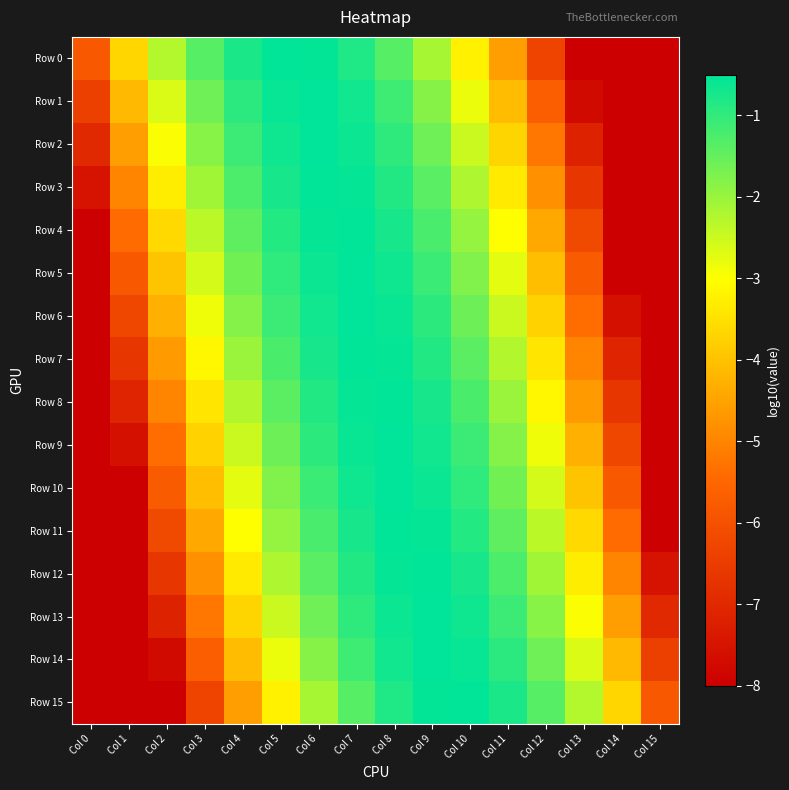

Reading right to left, transcribe all the data shown in this chart.

Row 0: Col 15=-8.0	Col 14=-8.0	Col 13=-8.0	Col 12=-6.3	Col 11=-4.6	Col 10=-3.2	Col 9=-2.1	Col 8=-1.4	Col 7=-0.8	Col 6=-0.5	Col 5=-0.5	Col 4=-0.8	Col 3=-1.3	Col 2=-2.3	Col 1=-3.7	Col 0=-5.8
Row 1: Col 15=-8.0	Col 14=-8.0	Col 13=-7.7	Col 12=-5.7	Col 11=-4.1	Col 10=-2.8	Col 9=-1.8	Col 8=-1.1	Col 7=-0.7	Col 6=-0.5	Col 5=-0.6	Col 4=-0.9	Col 3=-1.6	Col 2=-2.6	Col 1=-4.1	Col 0=-6.4
Row 2: Col 15=-8.0	Col 14=-8.0	Col 13=-7.2	Col 12=-5.2	Col 11=-3.7	Col 10=-2.5	Col 9=-1.6	Col 8=-1.0	Col 7=-0.6	Col 6=-0.5	Col 5=-0.7	Col 4=-1.1	Col 3=-1.8	Col 2=-3.0	Col 1=-4.6	Col 0=-7.0
Row 3: Col 15=-8.0	Col 14=-8.0	Col 13=-6.7	Col 12=-4.8	Col 11=-3.3	Col 10=-2.2	Col 9=-1.4	Col 8=-0.8	Col 7=-0.6	Col 6=-0.5	Col 5=-0.8	Col 4=-1.3	Col 3=-2.1	Col 2=-3.3	Col 1=-5.0	Col 0=-7.5
Row 4: Col 15=-8.0	Col 14=-8.0	Col 13=-6.2	Col 12=-4.4	Col 11=-3.0	Col 10=-2.0	Col 9=-1.2	Col 8=-0.7	Col 7=-0.5	Col 6=-0.6	Col 5=-0.9	Col 4=-1.4	Col 3=-2.3	Col 2=-3.6	Col 1=-5.4	Col 0=-8.0
Row 5: Col 15=-8.0	Col 14=-8.0	Col 13=-5.8	Col 12=-4.1	Col 11=-2.7	Col 10=-1.8	Col 9=-1.1	Col 8=-0.7	Col 7=-0.5	Col 6=-0.6	Col 5=-1.0	Col 4=-1.6	Col 3=-2.6	Col 2=-4.0	Col 1=-5.8	Col 0=-8.0
Row 6: Col 15=-8.0	Col 14=-7.6	Col 13=-5.4	Col 12=-3.7	Col 11=-2.5	Col 10=-1.6	Col 9=-1.0	Col 8=-0.6	Col 7=-0.5	Col 6=-0.7	Col 5=-1.1	Col 4=-1.8	Col 3=-2.9	Col 2=-4.3	Col 1=-6.2	Col 0=-8.0
Row 7: Col 15=-8.0	Col 14=-7.1	Col 13=-5.0	Col 12=-3.4	Col 11=-2.3	Col 10=-1.4	Col 9=-0.8	Col 8=-0.6	Col 7=-0.5	Col 6=-0.8	Col 5=-1.2	Col 4=-2.0	Col 3=-3.1	Col 2=-4.6	Col 1=-6.7	Col 0=-8.0
Row 8: Col 15=-8.0	Col 14=-6.7	Col 13=-4.6	Col 12=-3.1	Col 11=-2.0	Col 10=-1.2	Col 9=-0.8	Col 8=-0.5	Col 7=-0.6	Col 6=-0.8	Col 5=-1.4	Col 4=-2.3	Col 3=-3.4	Col 2=-5.0	Col 1=-7.1	Col 0=-8.0
Row 9: Col 15=-8.0	Col 14=-6.2	Col 13=-4.3	Col 12=-2.9	Col 11=-1.8	Col 10=-1.1	Col 9=-0.7	Col 8=-0.5	Col 7=-0.6	Col 6=-1.0	Col 5=-1.6	Col 4=-2.5	Col 3=-3.7	Col 2=-5.4	Col 1=-7.6	Col 0=-8.0
Row 10: Col 15=-8.0	Col 14=-5.8	Col 13=-4.0	Col 12=-2.6	Col 11=-1.6	Col 10=-1.0	Col 9=-0.6	Col 8=-0.5	Col 7=-0.7	Col 6=-1.1	Col 5=-1.8	Col 4=-2.7	Col 3=-4.1	Col 2=-5.8	Col 1=-8.0	Col 0=-8.0
Row 11: Col 15=-8.0	Col 14=-5.4	Col 13=-3.6	Col 12=-2.3	Col 11=-1.4	Col 10=-0.9	Col 9=-0.6	Col 8=-0.5	Col 7=-0.7	Col 6=-1.2	Col 5=-2.0	Col 4=-3.0	Col 3=-4.4	Col 2=-6.2	Col 1=-8.0	Col 0=-8.0
Row 12: Col 15=-7.5	Col 14=-5.0	Col 13=-3.3	Col 12=-2.1	Col 11=-1.3	Col 10=-0.8	Col 9=-0.5	Col 8=-0.6	Col 7=-0.8	Col 6=-1.4	Col 5=-2.2	Col 4=-3.3	Col 3=-4.8	Col 2=-6.7	Col 1=-8.0	Col 0=-8.0
Row 13: Col 15=-7.0	Col 14=-4.6	Col 13=-3.0	Col 12=-1.8	Col 11=-1.1	Col 10=-0.7	Col 9=-0.5	Col 8=-0.6	Col 7=-1.0	Col 6=-1.6	Col 5=-2.5	Col 4=-3.7	Col 3=-5.2	Col 2=-7.2	Col 1=-8.0	Col 0=-8.0
Row 14: Col 15=-6.4	Col 14=-4.1	Col 13=-2.6	Col 12=-1.6	Col 11=-0.9	Col 10=-0.6	Col 9=-0.5	Col 8=-0.7	Col 7=-1.1	Col 6=-1.8	Col 5=-2.8	Col 4=-4.1	Col 3=-5.7	Col 2=-7.7	Col 1=-8.0	Col 0=-8.0
Row 15: Col 15=-5.8	Col 14=-3.7	Col 13=-2.3	Col 12=-1.3	Col 11=-0.8	Col 10=-0.5	Col 9=-0.5	Col 8=-0.8	Col 7=-1.4	Col 6=-2.1	Col 5=-3.2	Col 4=-4.6	Col 3=-6.3	Col 2=-8.0	Col 1=-8.0	Col 0=-8.0